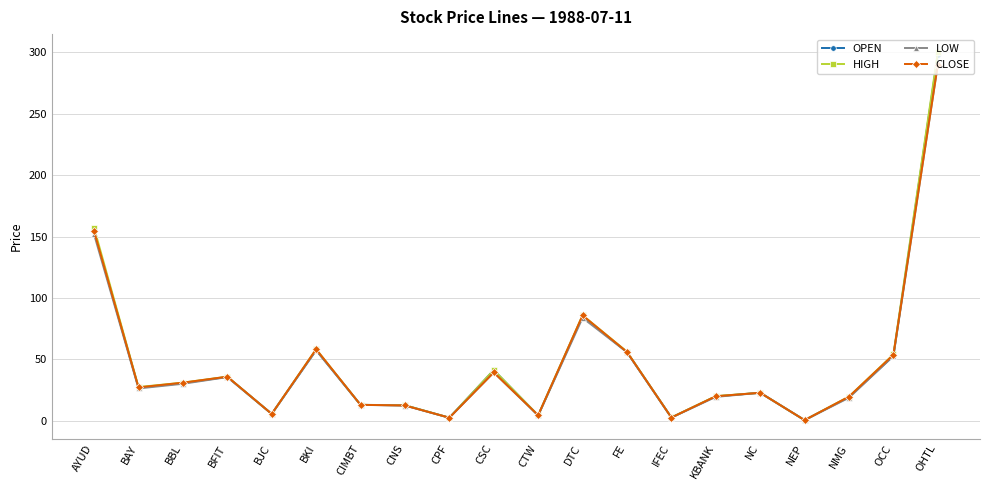

The value of OPEN at DTC is 85.2. True or false?

True